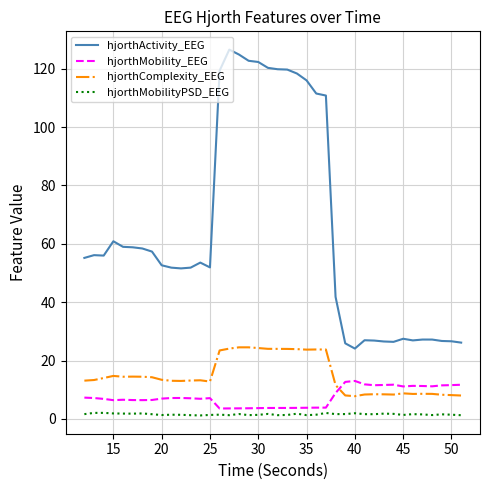

Which series has the widest spread of values?

hjorthActivity_EEG